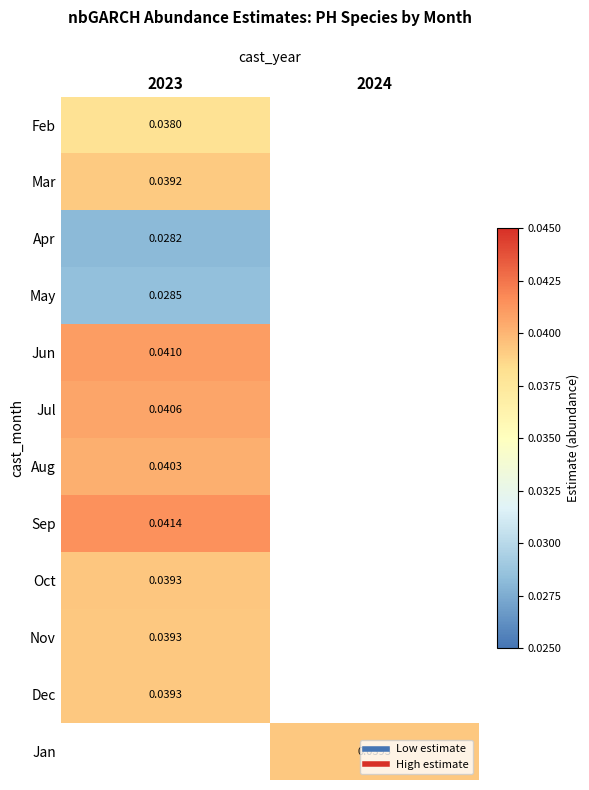

At how many categories does at least one series exceed 0?

2